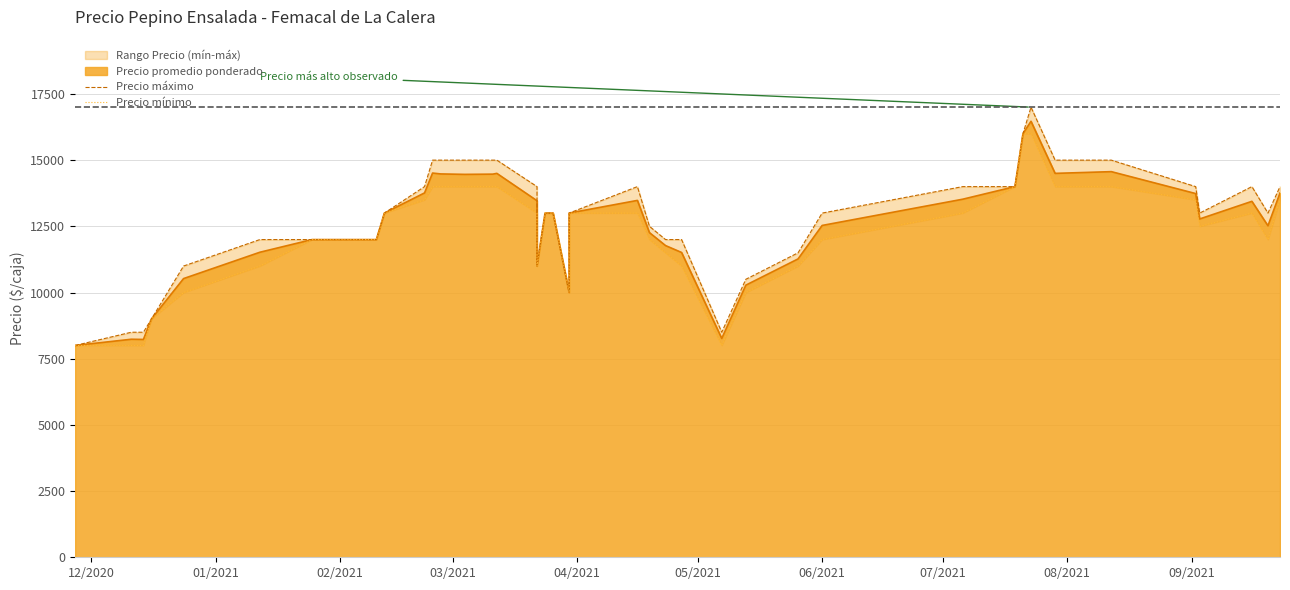

True or false: Precio mínimo has more than 1 interior local peaks.

False